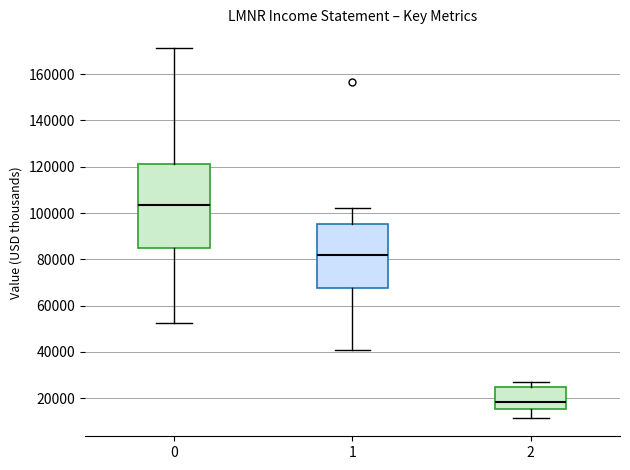

Which box has the lowest median line?

2